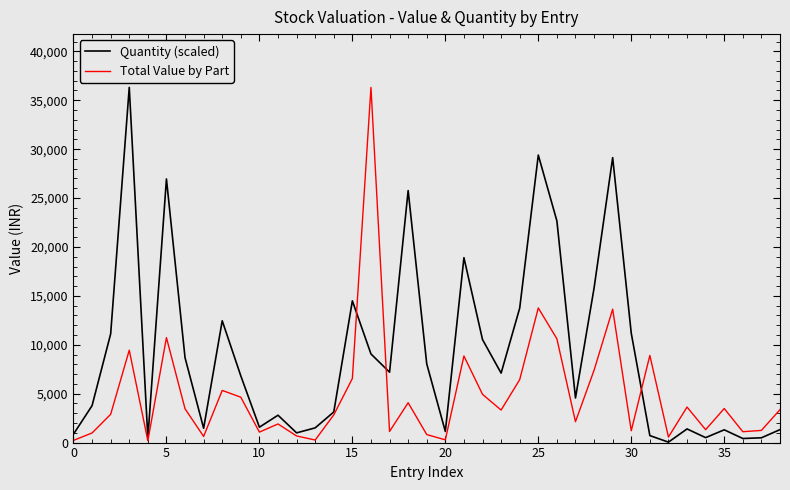

What is the highest value of the Quantity (scaled) series?

36314.4